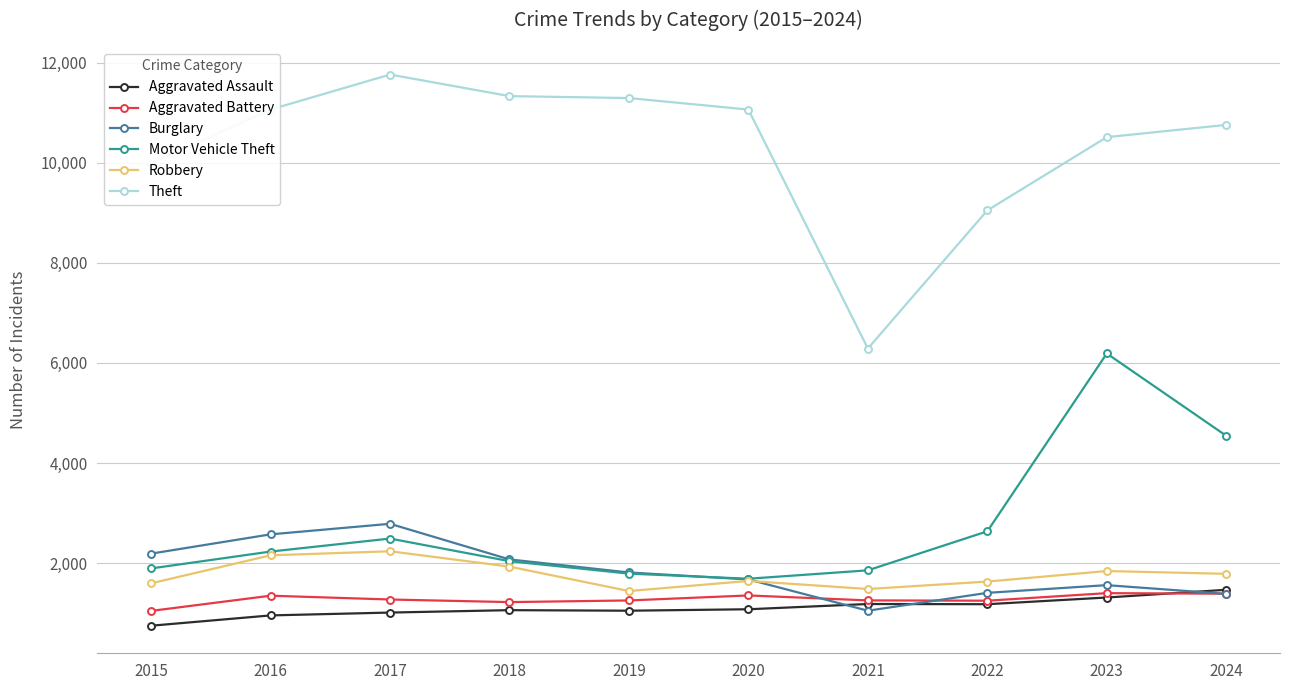

Which label corresponds to the largest value in the chart?

2017